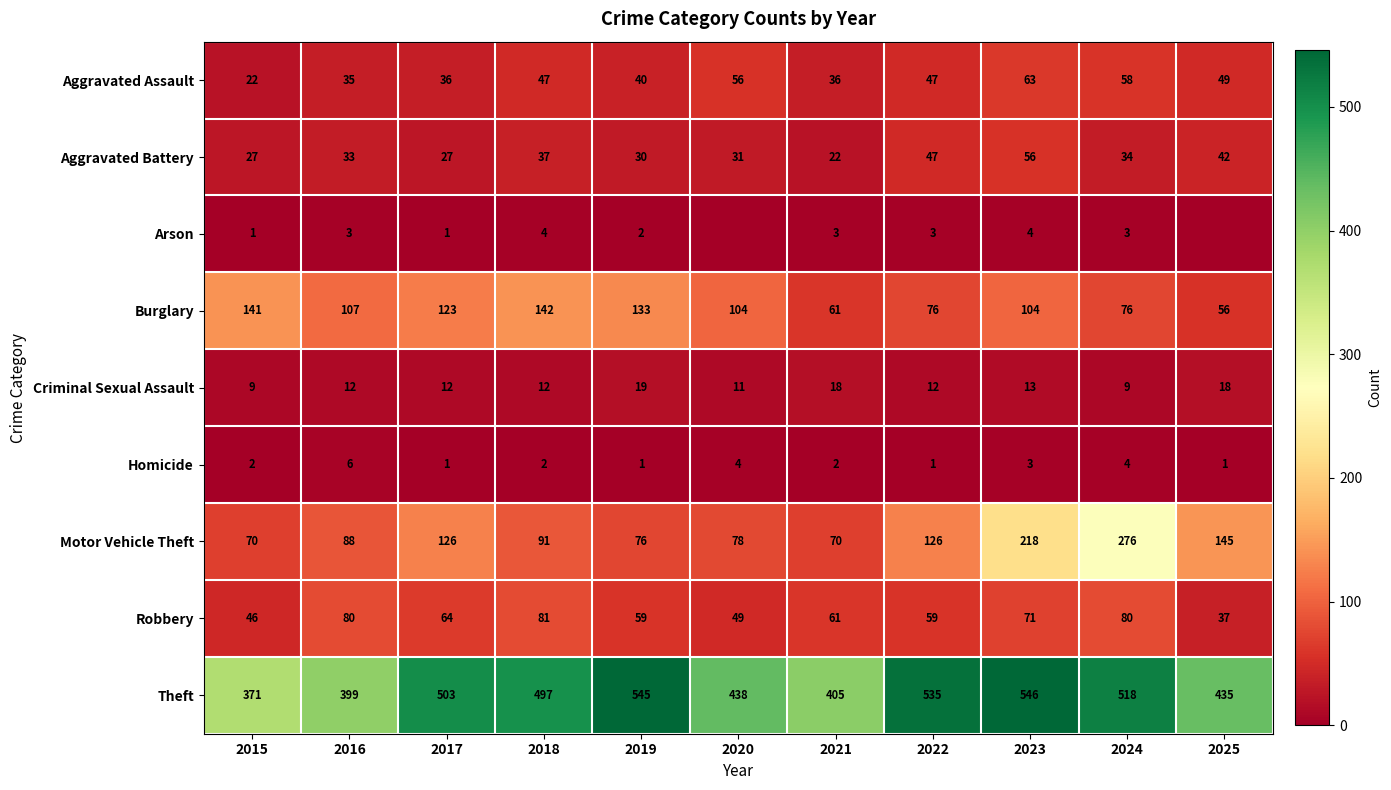

What is the total value across all series at 2017?

893